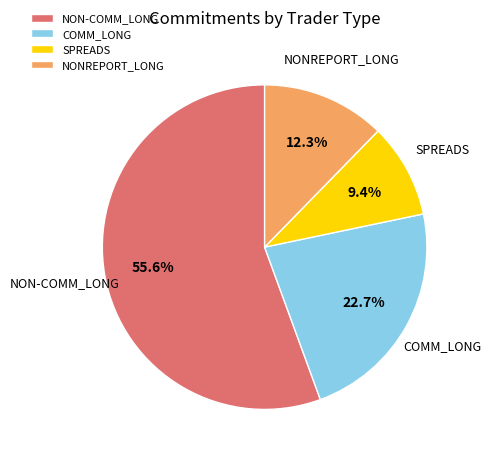

Is there a majority slice in this chart?

Yes